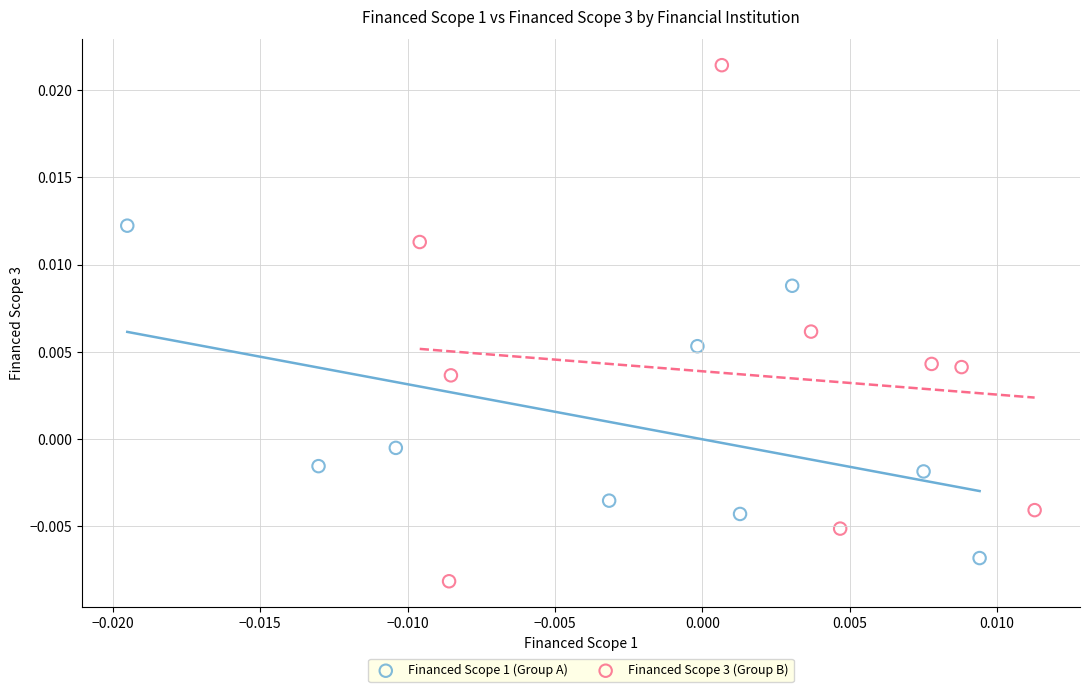

Which series reaches the maximum Y coordinate?

Financed Scope 3 (Group B)